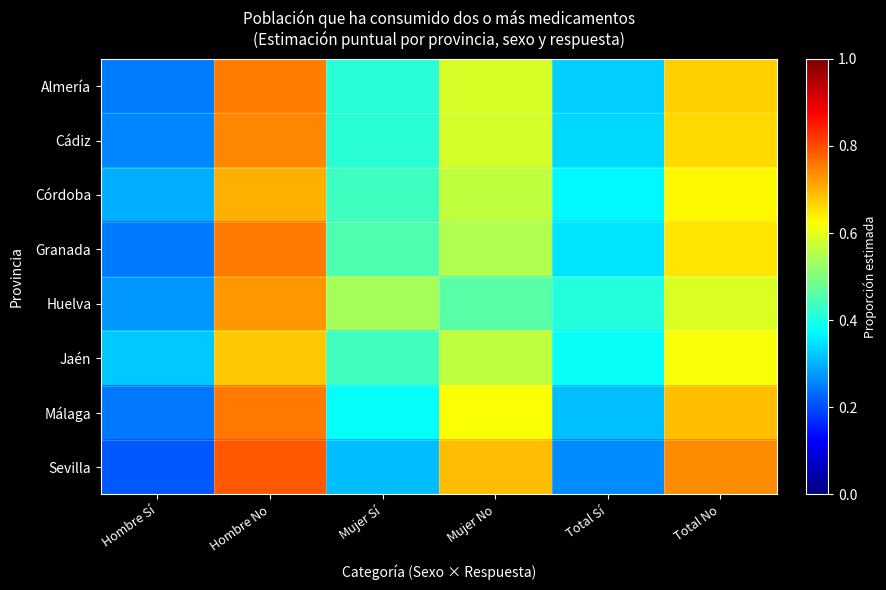

Reading right to left, transcribe all the data shown in this chart.

Almería: Total No=0.7	Total Sí=0.3	Mujer No=0.6	Mujer Sí=0.4	Hombre No=0.8	Hombre Sí=0.2
Cádiz: Total No=0.7	Total Sí=0.3	Mujer No=0.6	Mujer Sí=0.4	Hombre No=0.7	Hombre Sí=0.3
Córdoba: Total No=0.6	Total Sí=0.4	Mujer No=0.6	Mujer Sí=0.4	Hombre No=0.7	Hombre Sí=0.3
Granada: Total No=0.6	Total Sí=0.4	Mujer No=0.5	Mujer Sí=0.5	Hombre No=0.8	Hombre Sí=0.2
Huelva: Total No=0.6	Total Sí=0.4	Mujer No=0.5	Mujer Sí=0.5	Hombre No=0.7	Hombre Sí=0.3
Jaén: Total No=0.6	Total Sí=0.4	Mujer No=0.6	Mujer Sí=0.4	Hombre No=0.7	Hombre Sí=0.3
Málaga: Total No=0.7	Total Sí=0.3	Mujer No=0.6	Mujer Sí=0.4	Hombre No=0.8	Hombre Sí=0.2
Sevilla: Total No=0.7	Total Sí=0.3	Mujer No=0.7	Mujer Sí=0.3	Hombre No=0.8	Hombre Sí=0.2